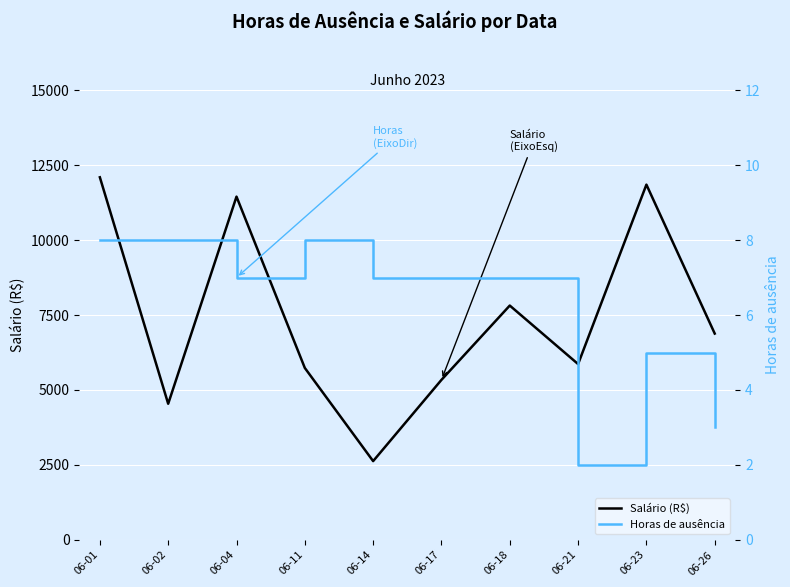

In Horas de ausência, how many points are lower than both neighbors (excluding endpoints)?

2